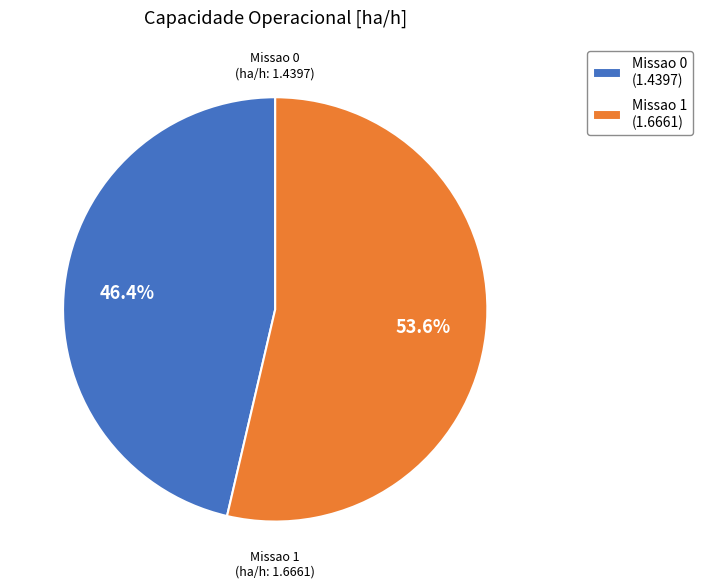

Which has a higher value, Missao 0 or Missao 1?

Missao 1